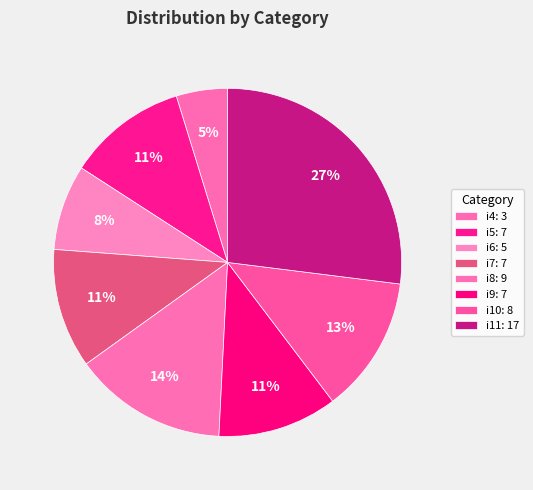

Which category has the smallest portion of the pie?

i4